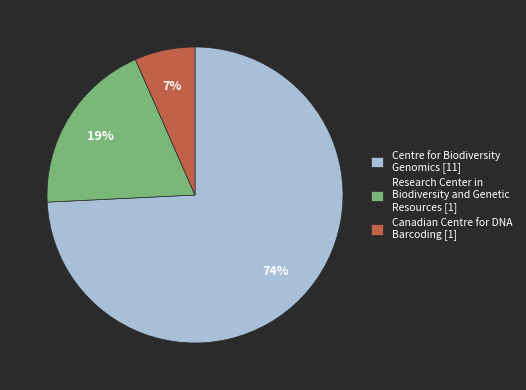

Is the sum of Research Center in Biodiversity and Genetic Resources [1] and Centre for Biodiversity Genomics [11] greater than half?

Yes